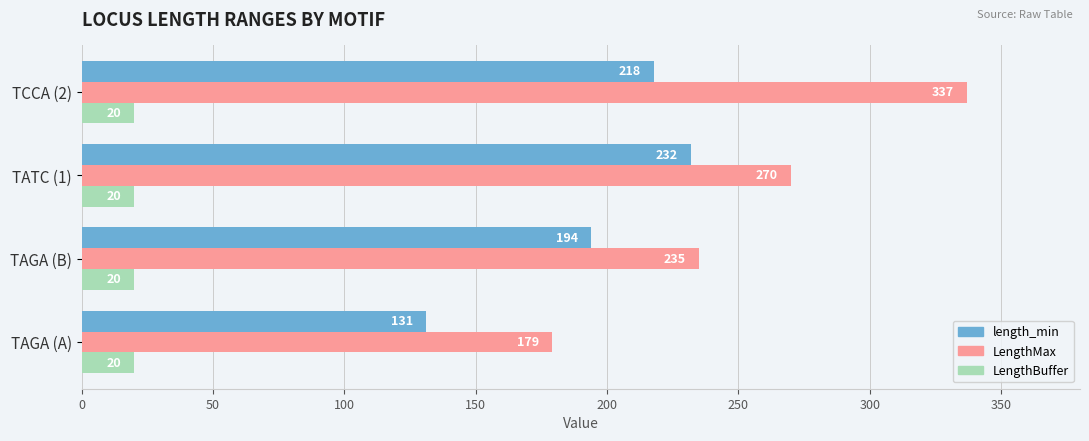

What is the sum of the length_min values at TATC (1) and TAGA (A)?

363